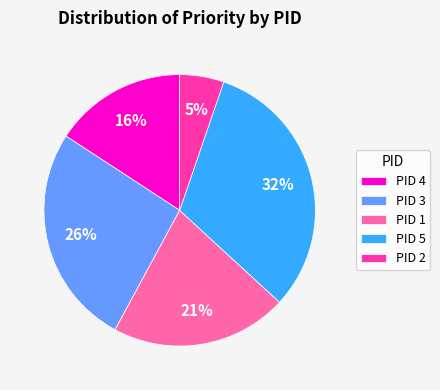

How many segments does this pie chart have?

5